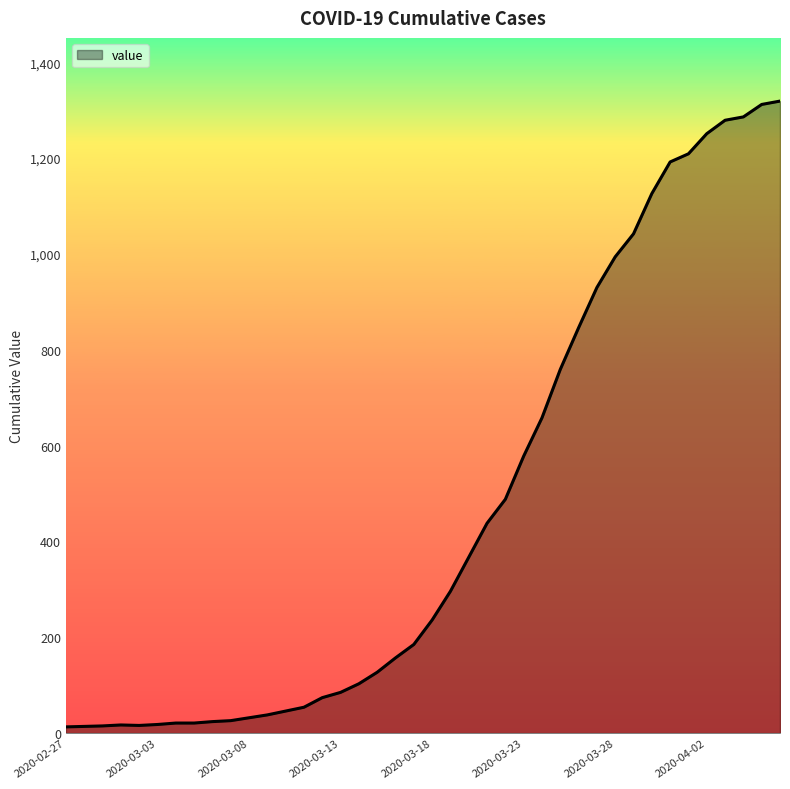

What is the difference between the maximum and minimum values?

1306